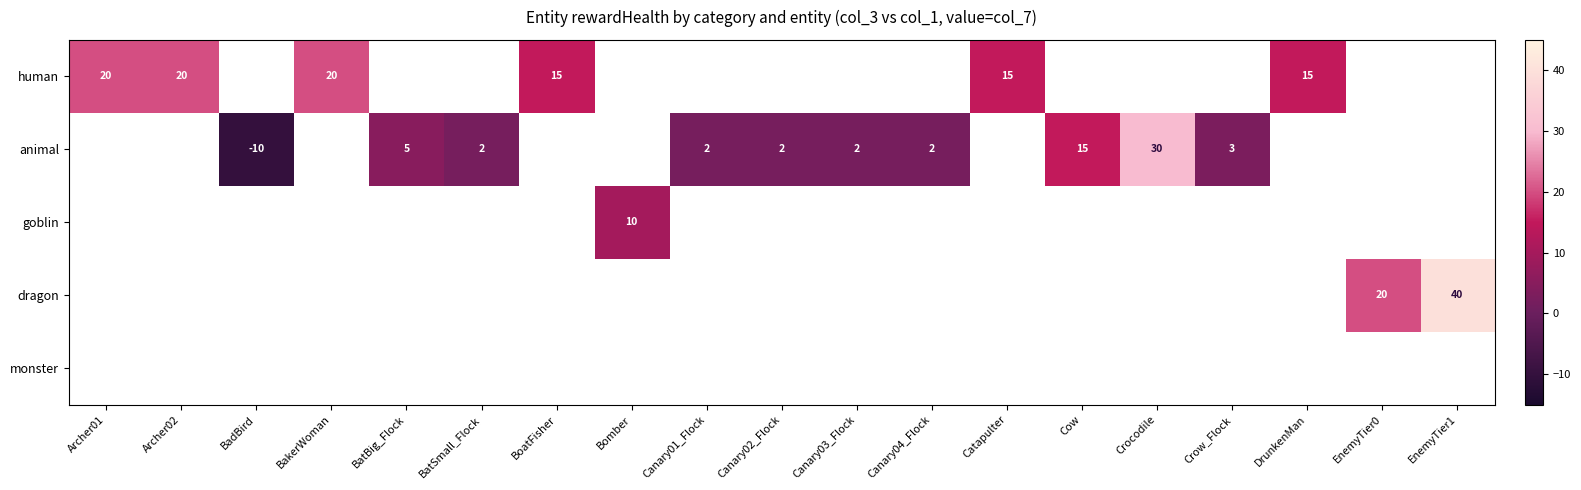

True or false: animal has a value of 2 at Canary02_Flock.

True